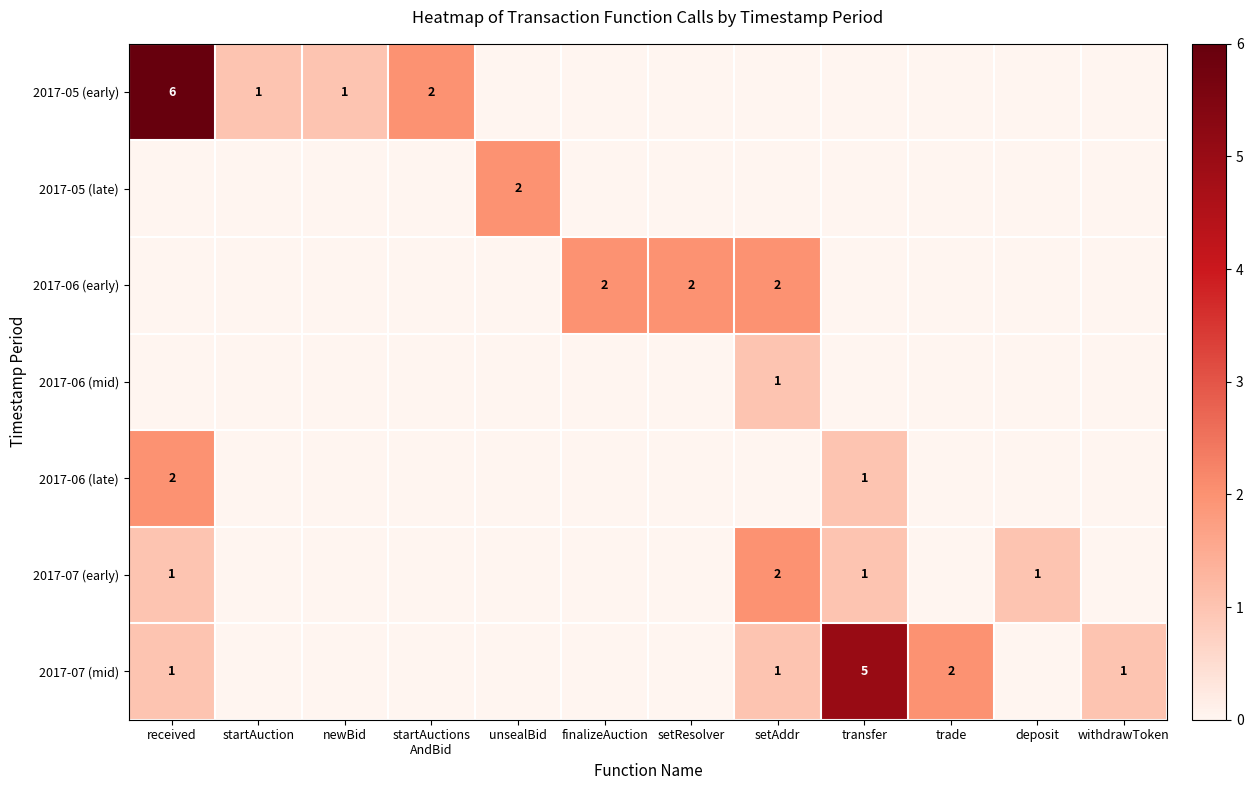

What is the total value across all series at finalizeAuction?

2